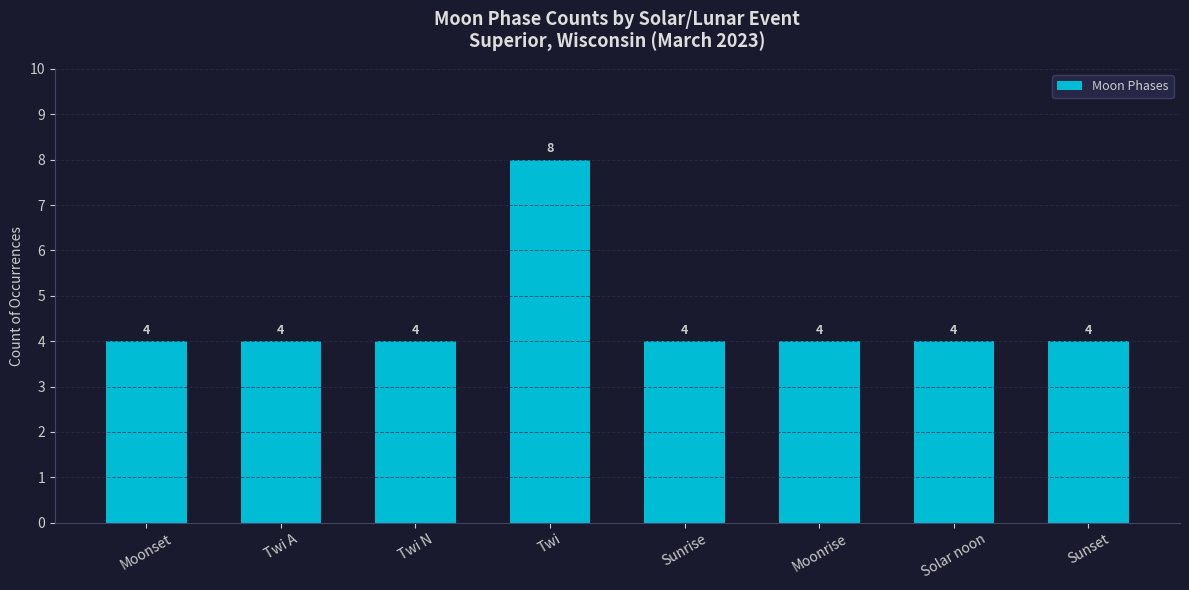

What is the smallest value displayed?

4